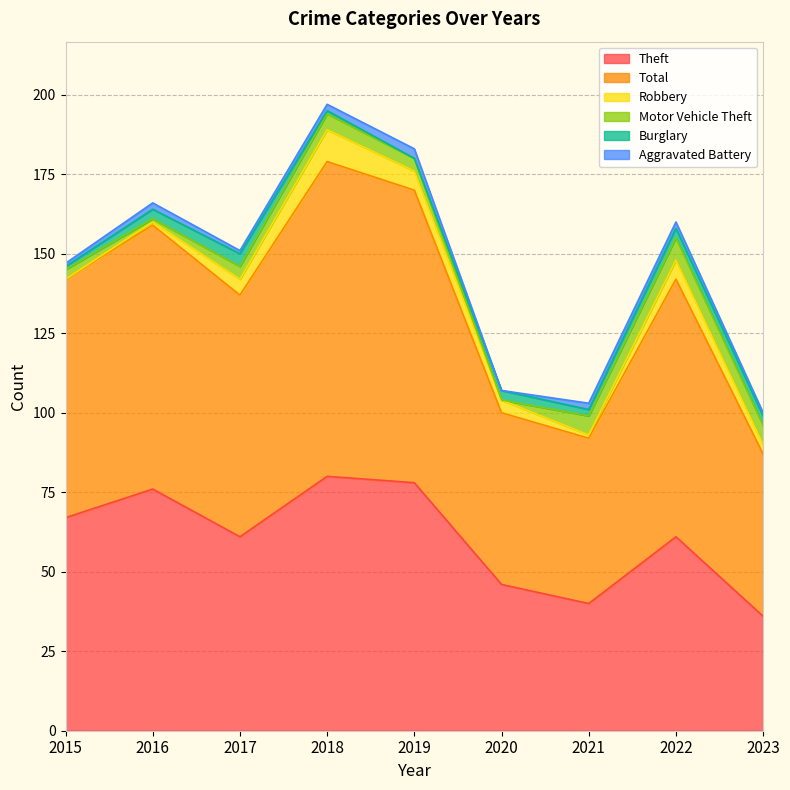

How many values in the Burglary series are below 3?

4